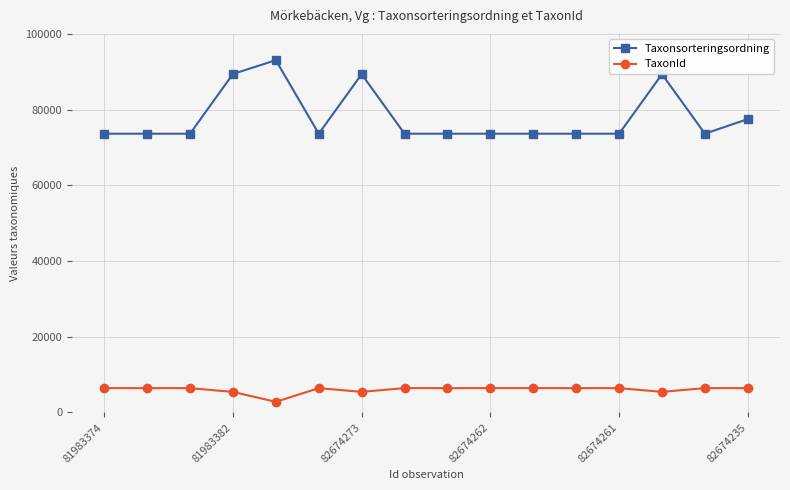

At how many categories does at least one series exceed 66453?

16